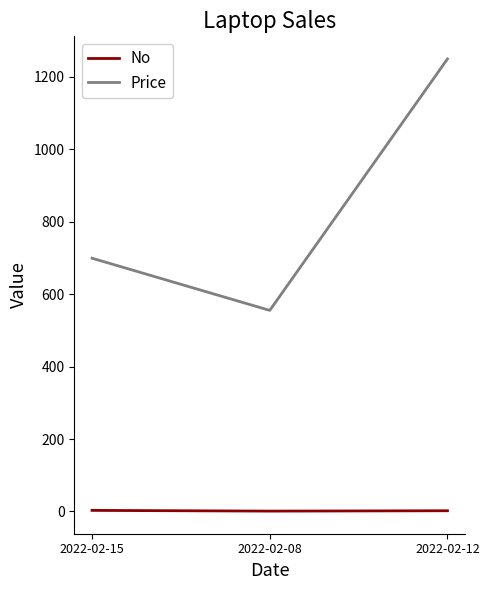

Does the chart display data point markers on the line(s)?

No